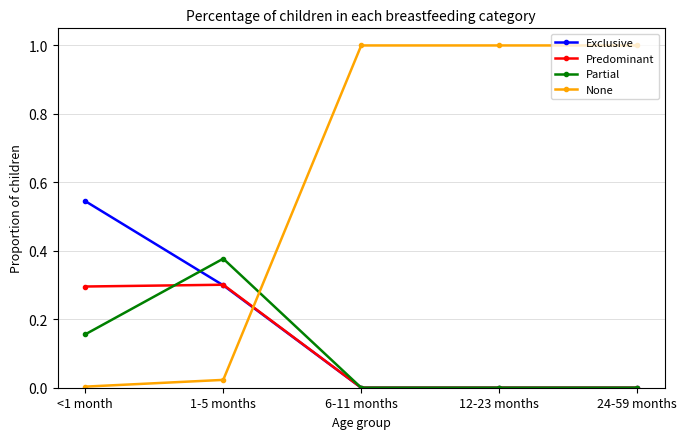

Rank the series by their maximum value, from lowest to highest.

Predominant, Partial, Exclusive, None